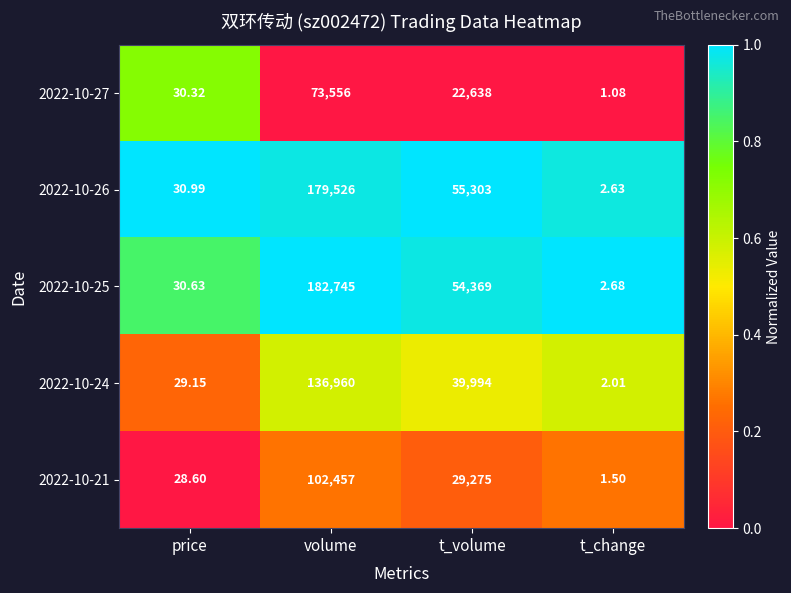

At which category is the sum across all series the highest?

volume